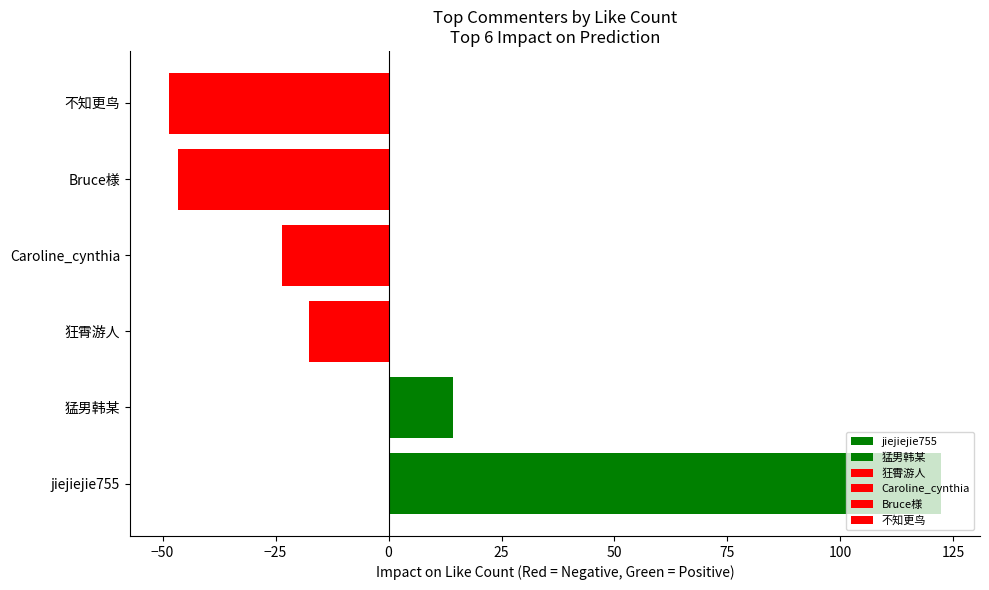

Where does the data first go above -17?

jiejiejie755